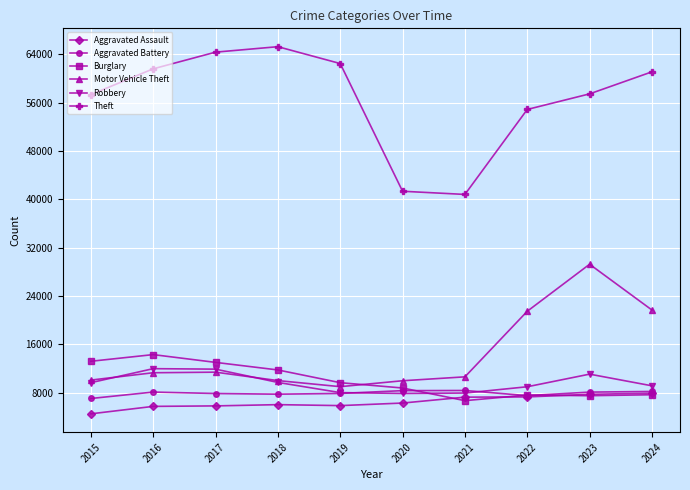

At which label is Theft closest to 53054?

2022